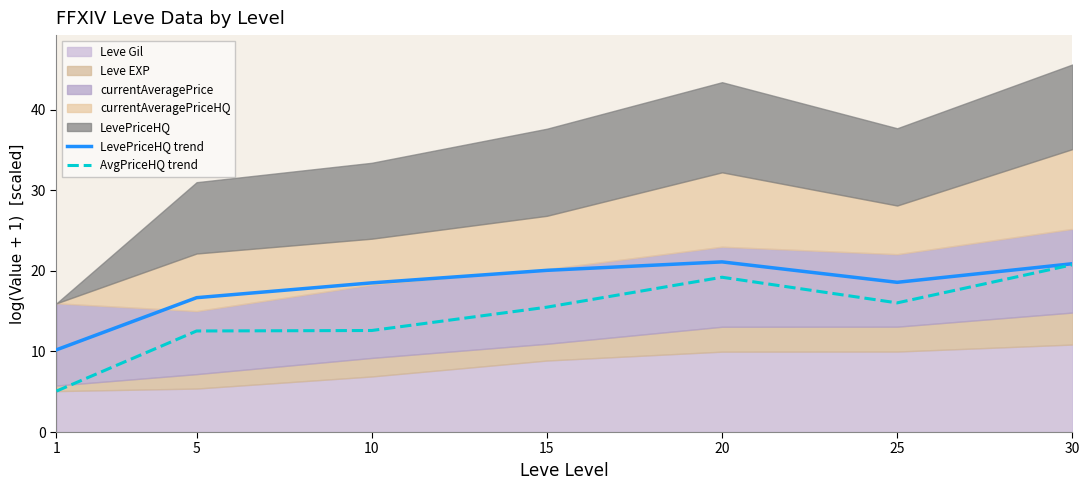

What is the difference between the maximum and minimum values in the LevePriceHQ trend series?

10.9